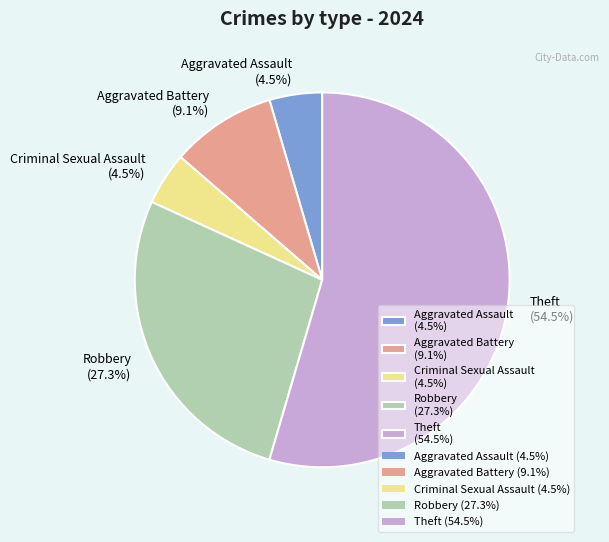

Combined, what portion of the pie is Theft (54.5%) and Aggravated Assault (4.5%)?

59.1%